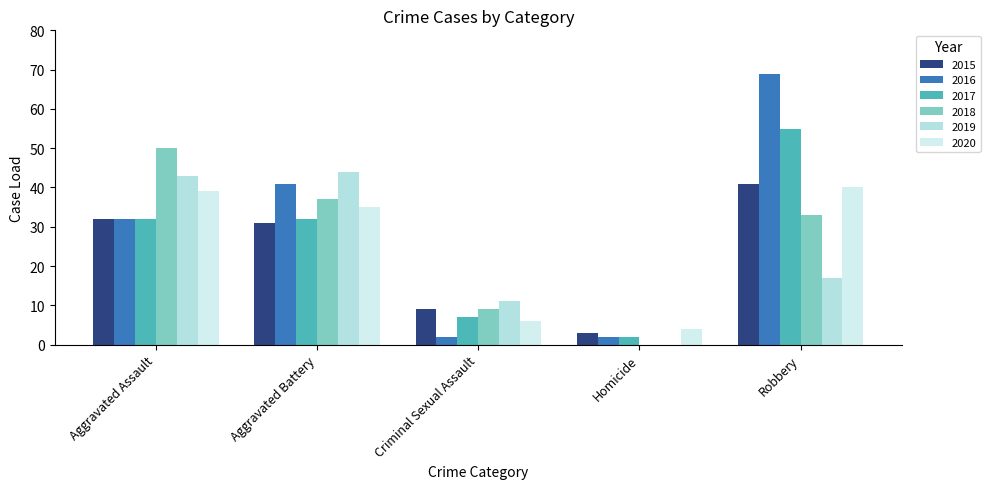

What is the difference between the maximum and second lowest values in the 2020 series?

34